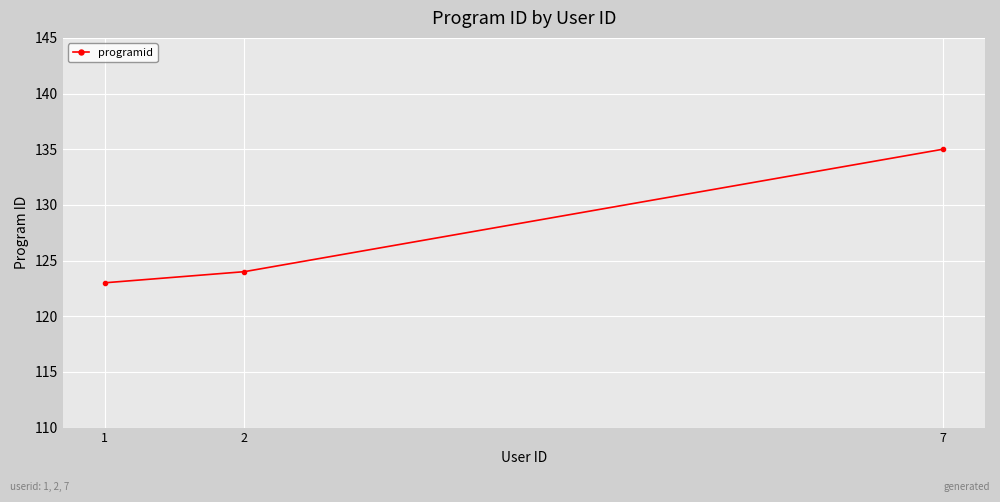

What is the maximum value shown in the chart?

135